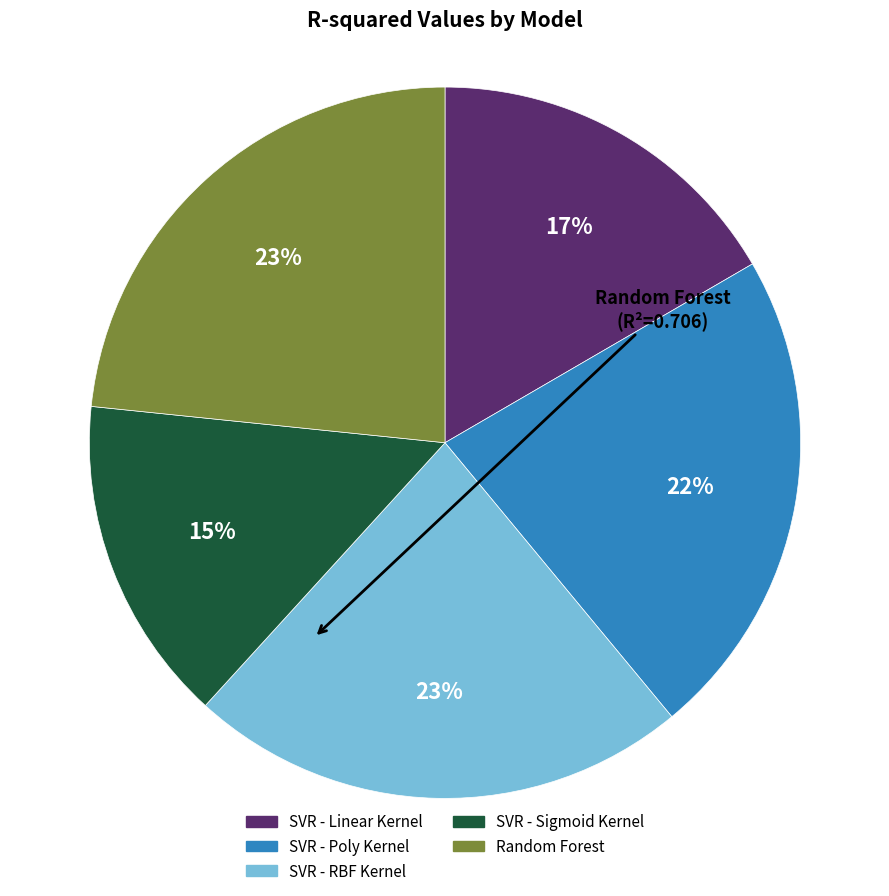

Do SVR - Linear Kernel and SVR - Sigmoid Kernel together represent more than half of the pie?

No